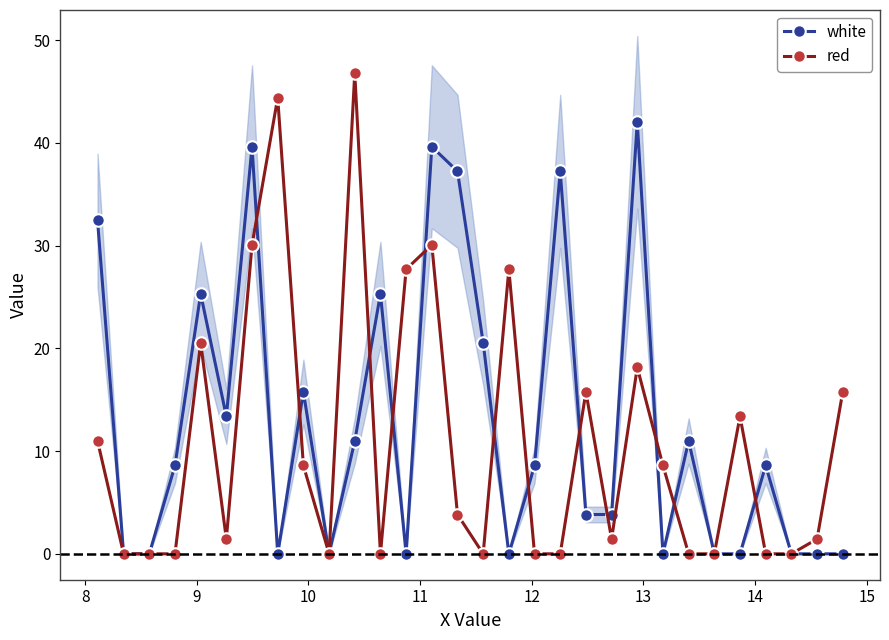

True or false: red has more than 2 points higher than both neighbors.

True